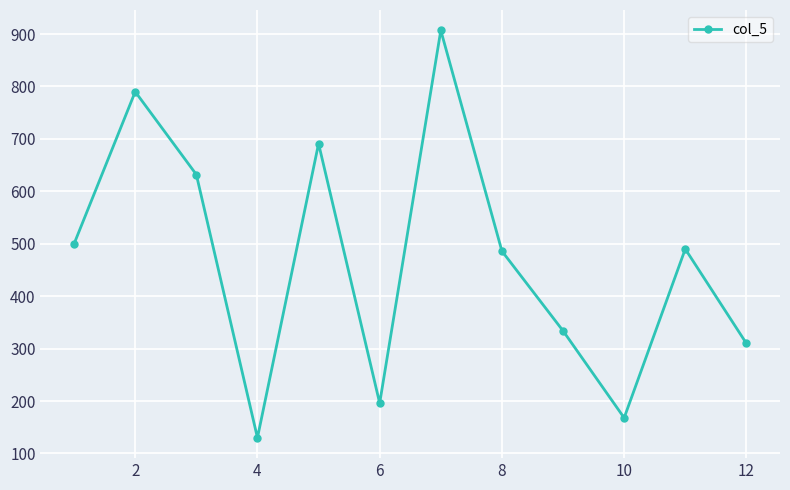

What is the greatest value displayed?

907